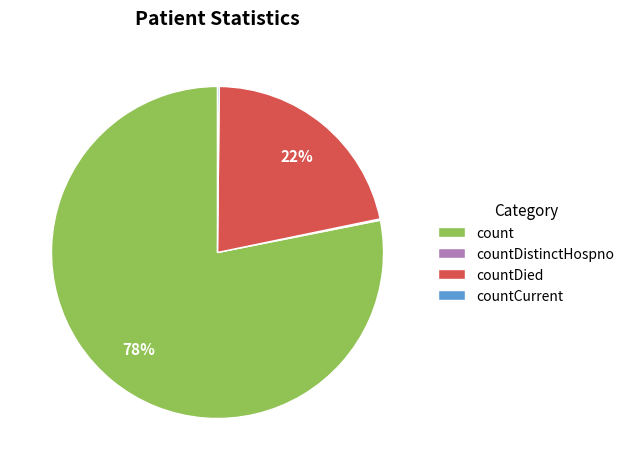

Is it true that countDied is 12% of the pie?

False